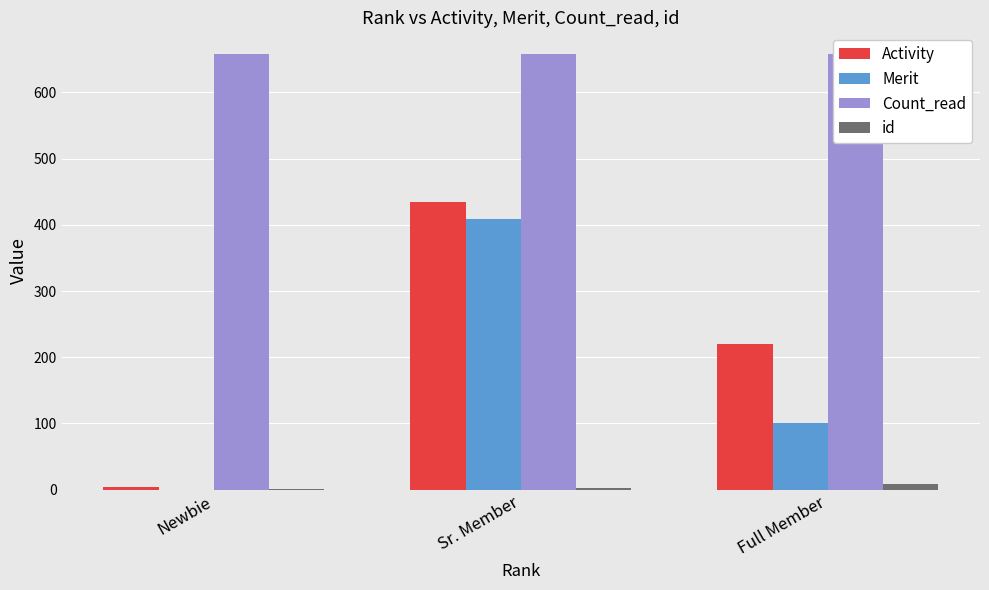

How many values in the Merit series are below 100?

1